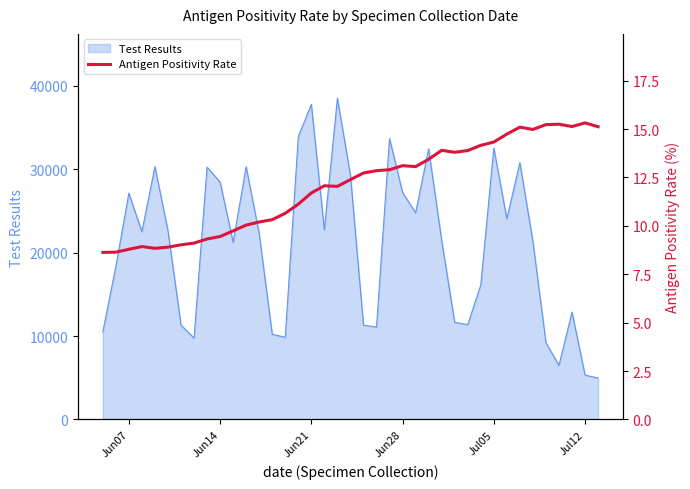

What is the minimum value for Test Results?

4962